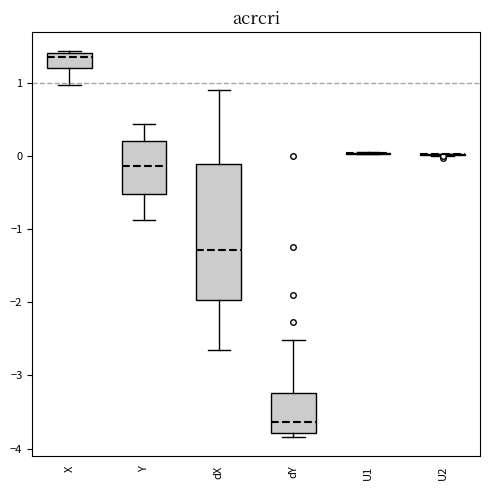

Comparing the boxes themselves (not the whiskers), which one is the tallest?

dX